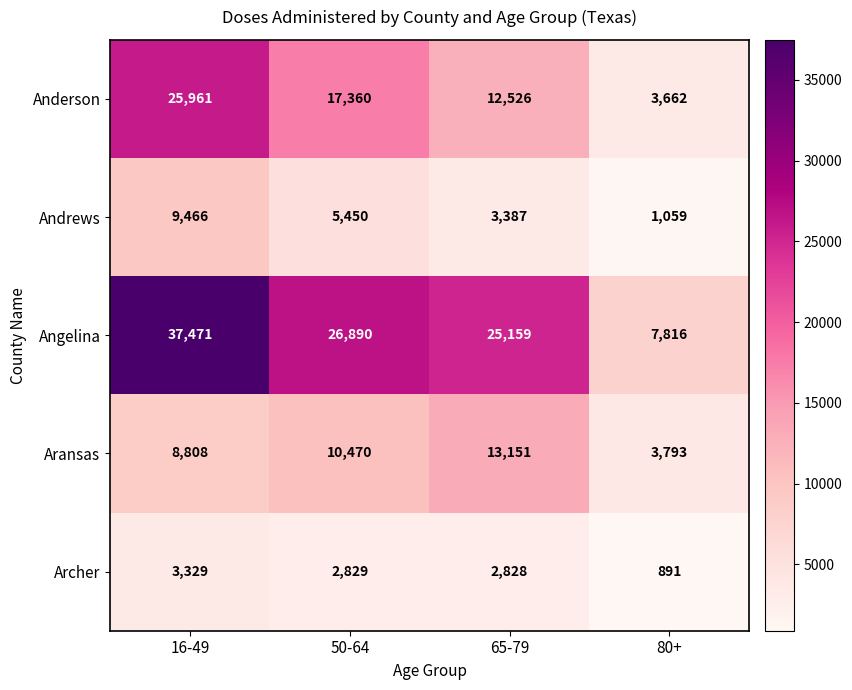

Reading left to right, transcribe all the data shown in this chart.

Anderson: 25961	17360	12526	3662
Andrews: 9466	5450	3387	1059
Angelina: 37471	26890	25159	7816
Aransas: 8808	10470	13151	3793
Archer: 3329	2829	2828	891